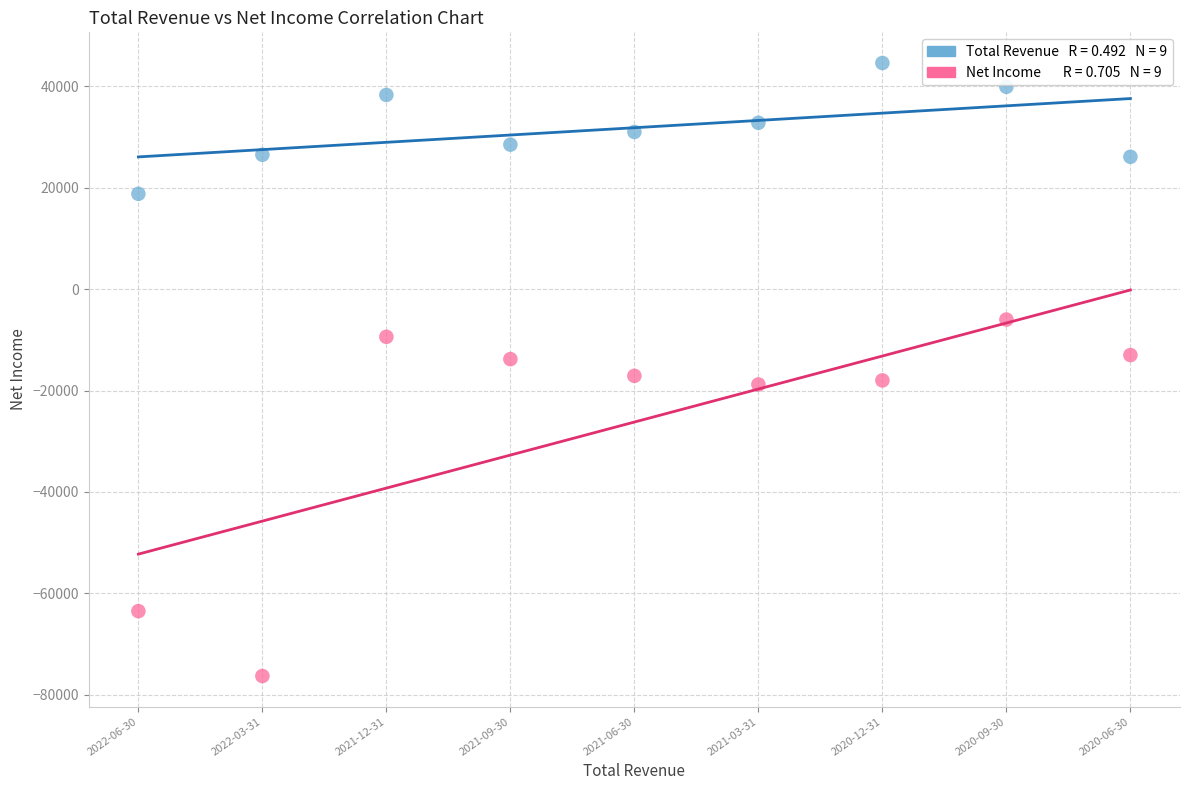

Across all data points, what is the range of Y values (max minus min)?

120900